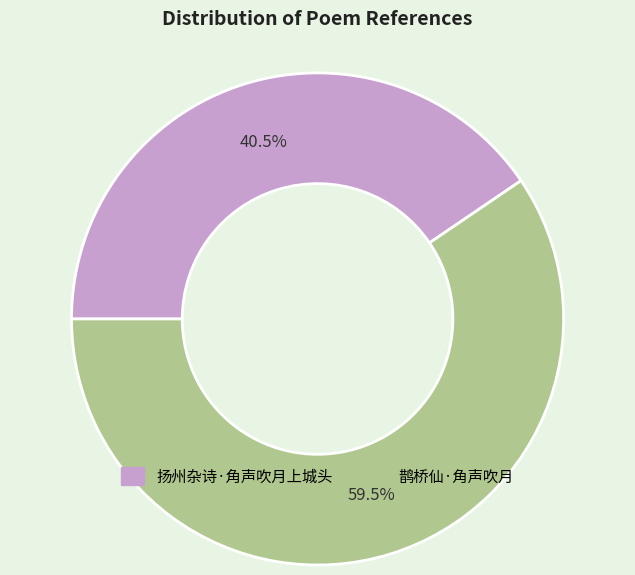

What is the smallest slice in the pie chart?

扬州杂诗·角声吹月上城头